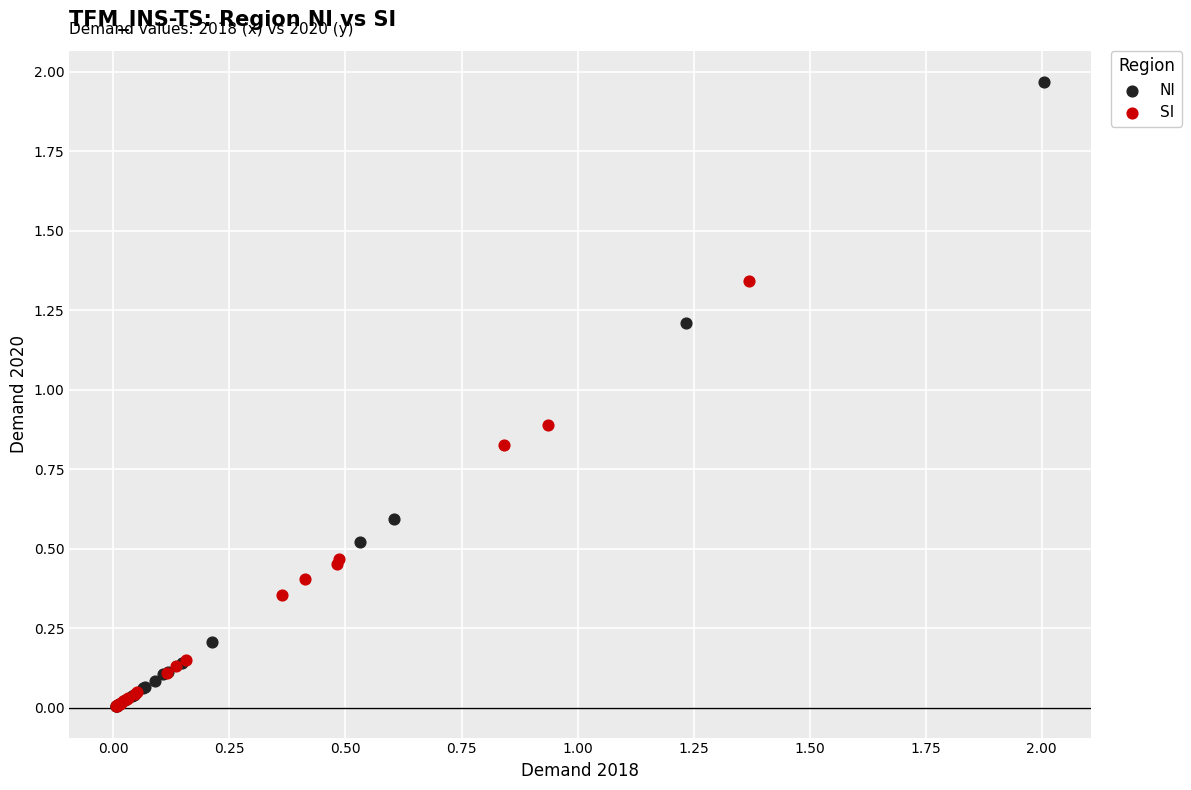

Which series reaches the maximum Y coordinate?

NI